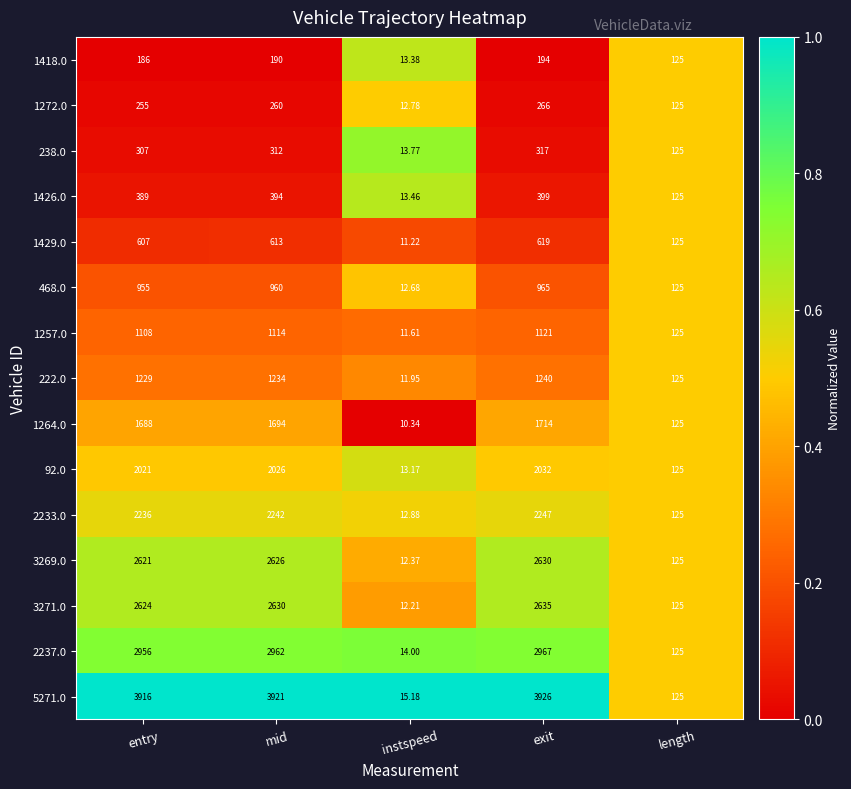

At which label is 2233.0 closest to 1129?

length